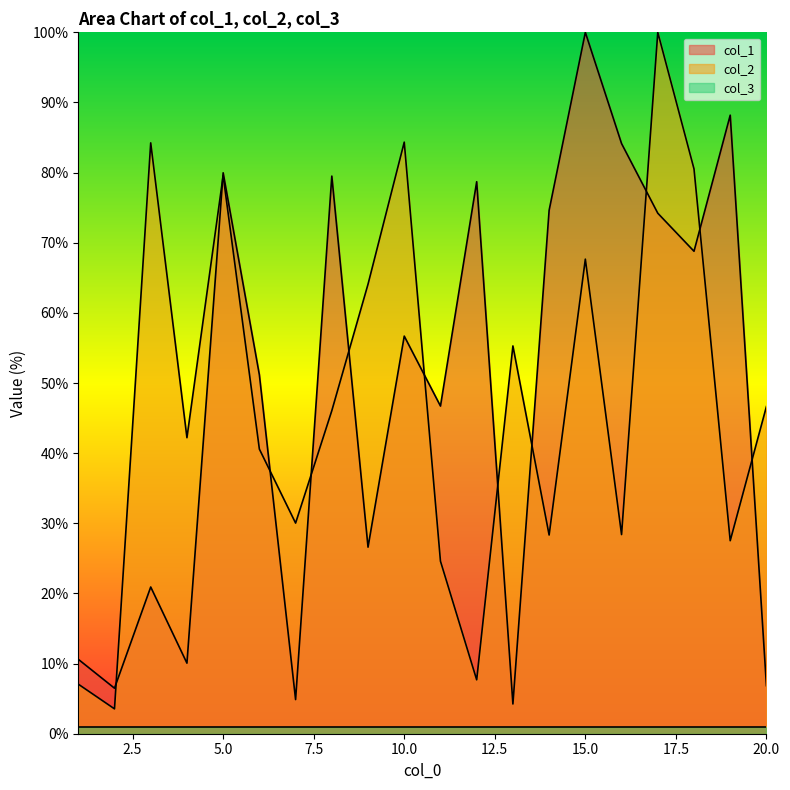

What is the difference between the col_2 values at 5 and 2?

76.0